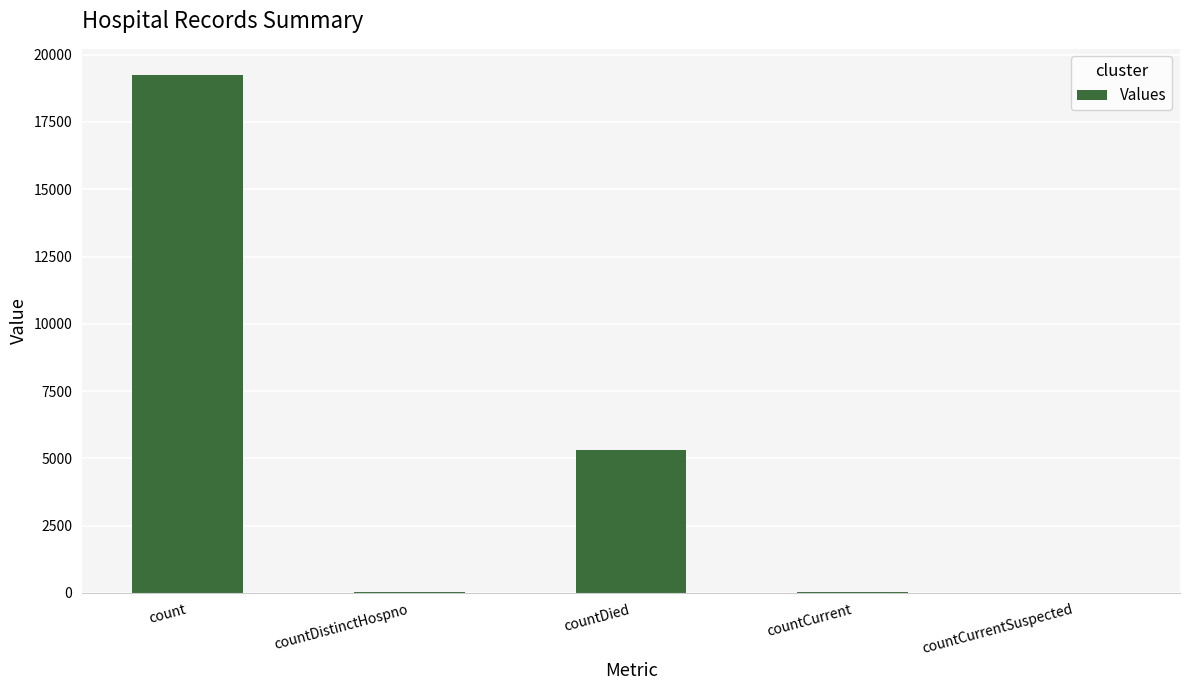

The value at count is 28412. True or false?

False